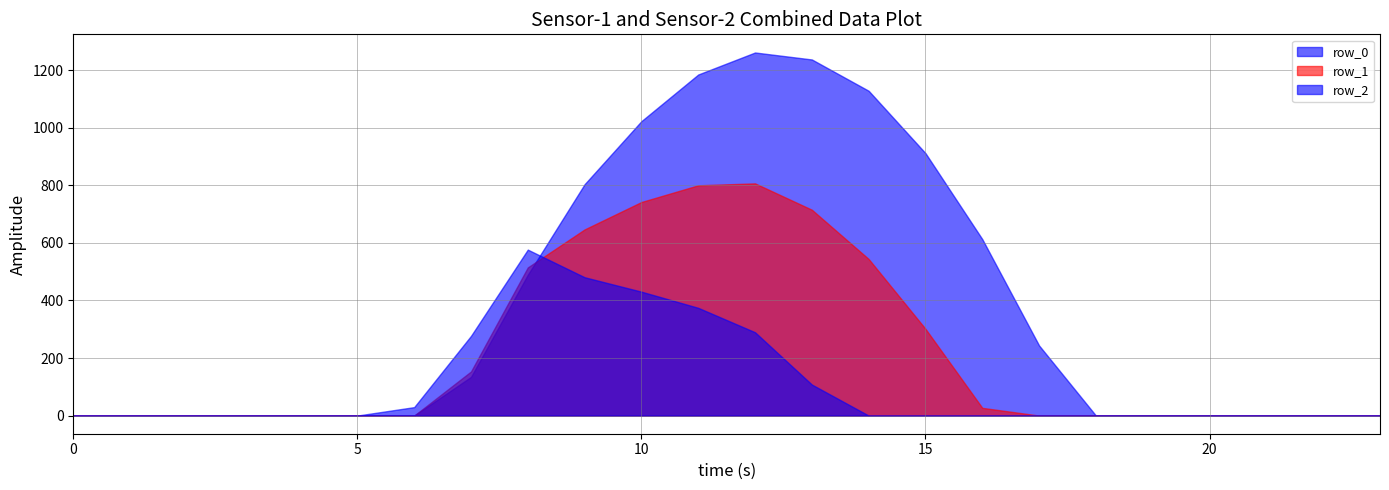

What is the average value of the row_1 series?

218.8